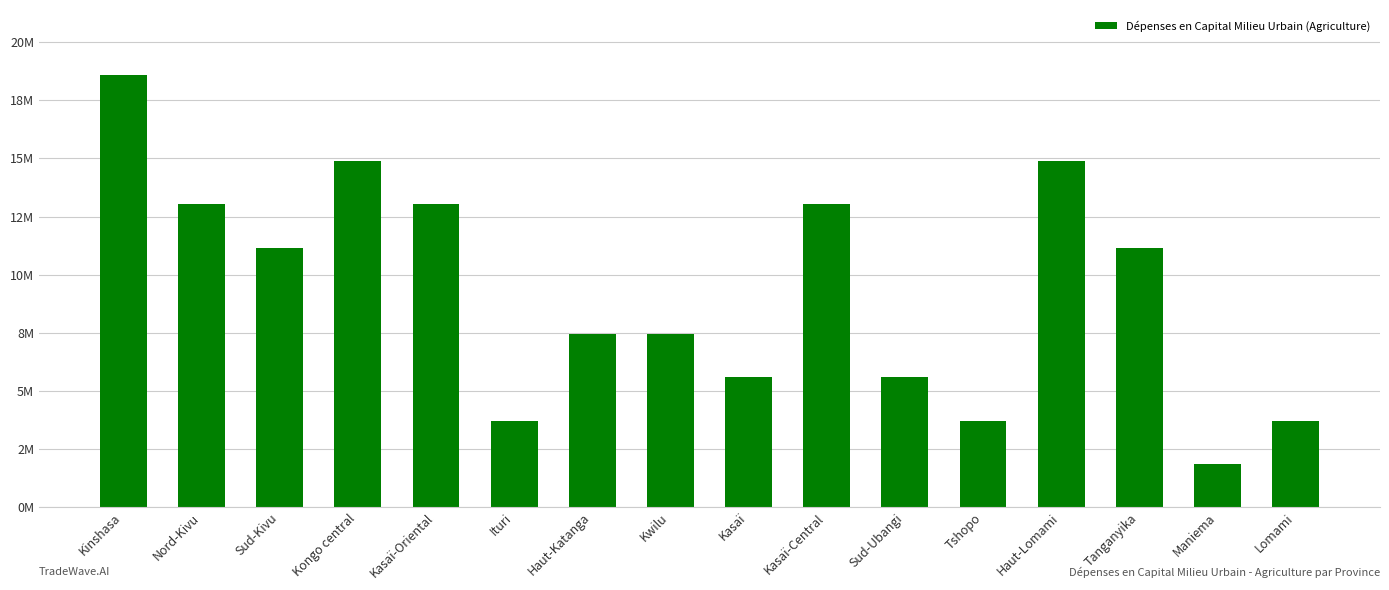

Are the bars horizontal?

No